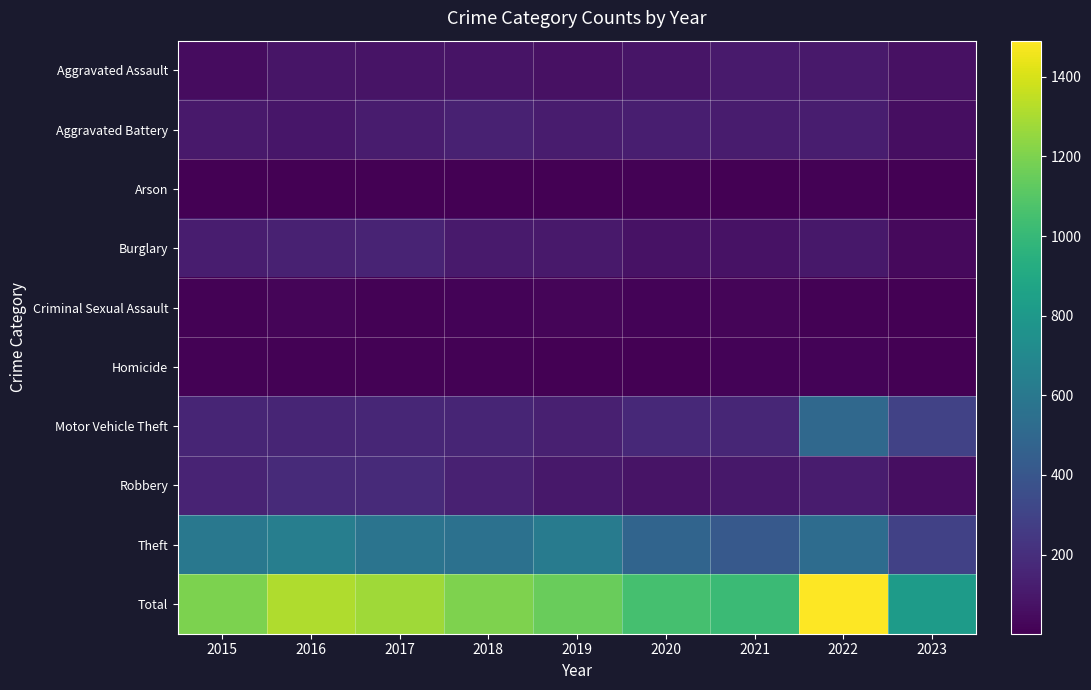

How many distinct data groups are displayed?

10